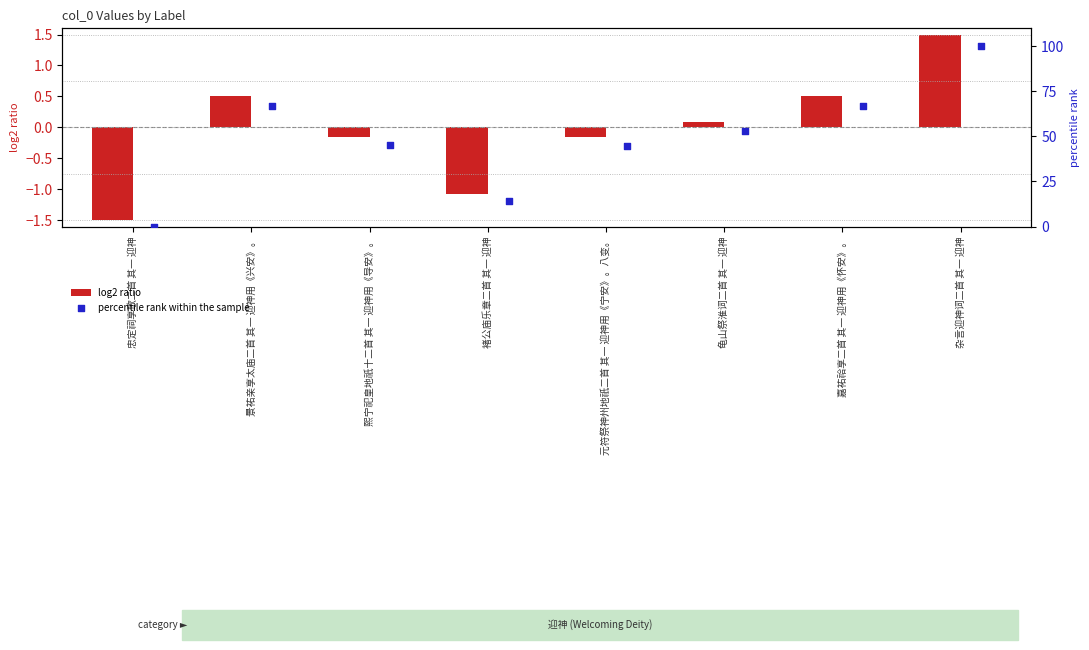

Which series reaches the maximum Y coordinate?

percentile rank within the sample